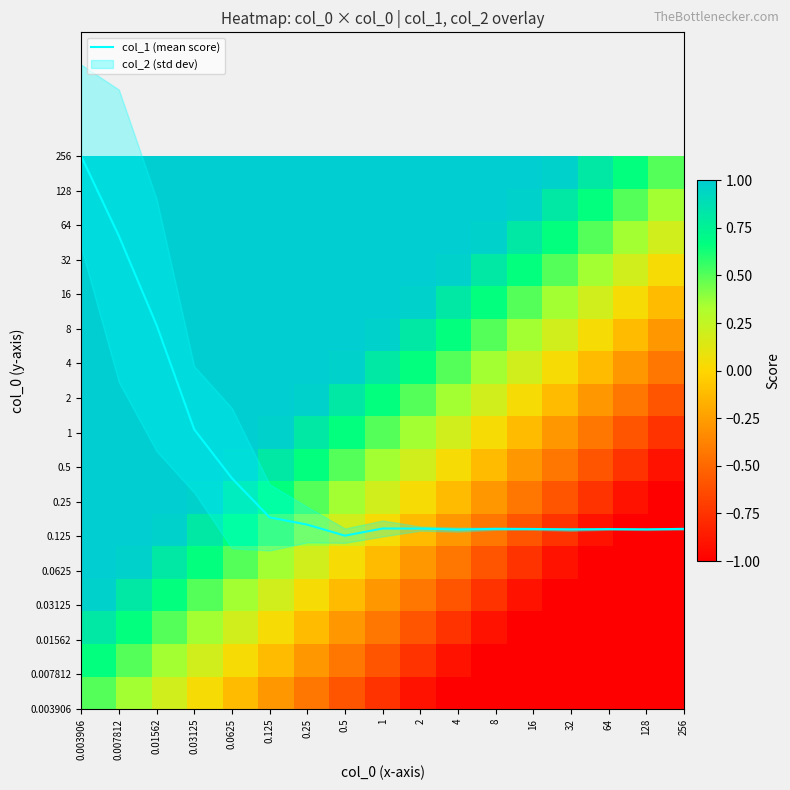

Between 0.0625 and 32, which is larger?

0.0625